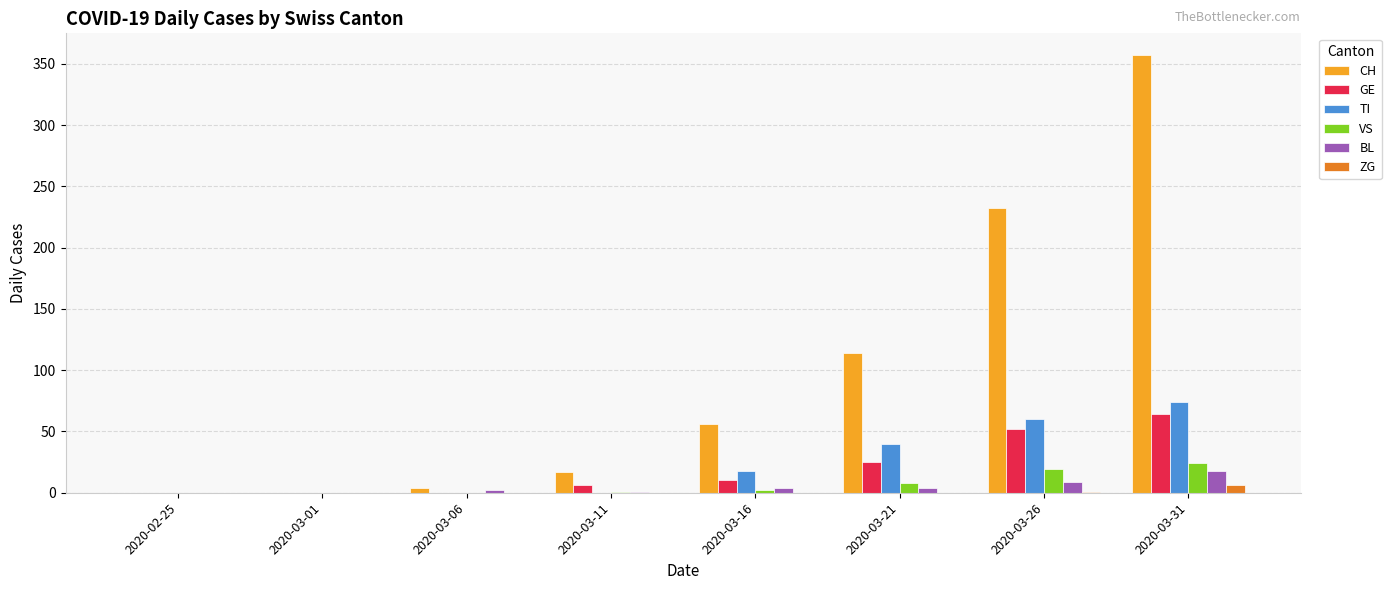

How many groups of bars are there?

8